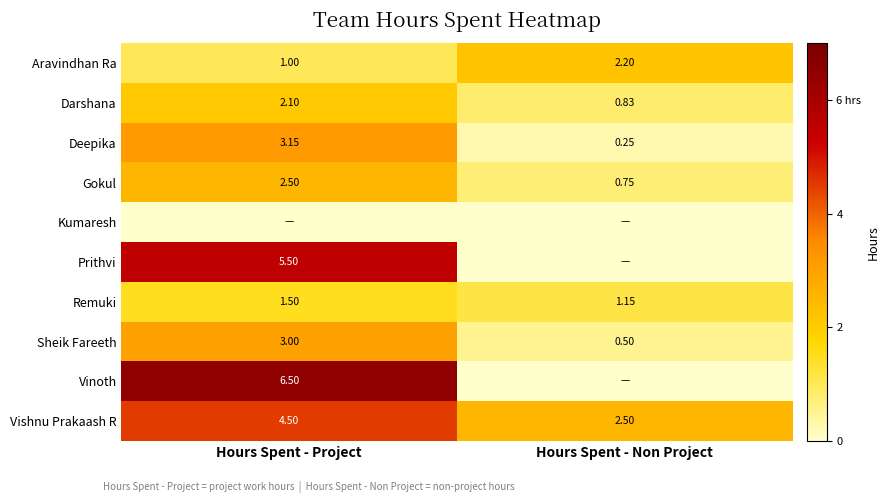

How many distinct data groups are displayed?

10